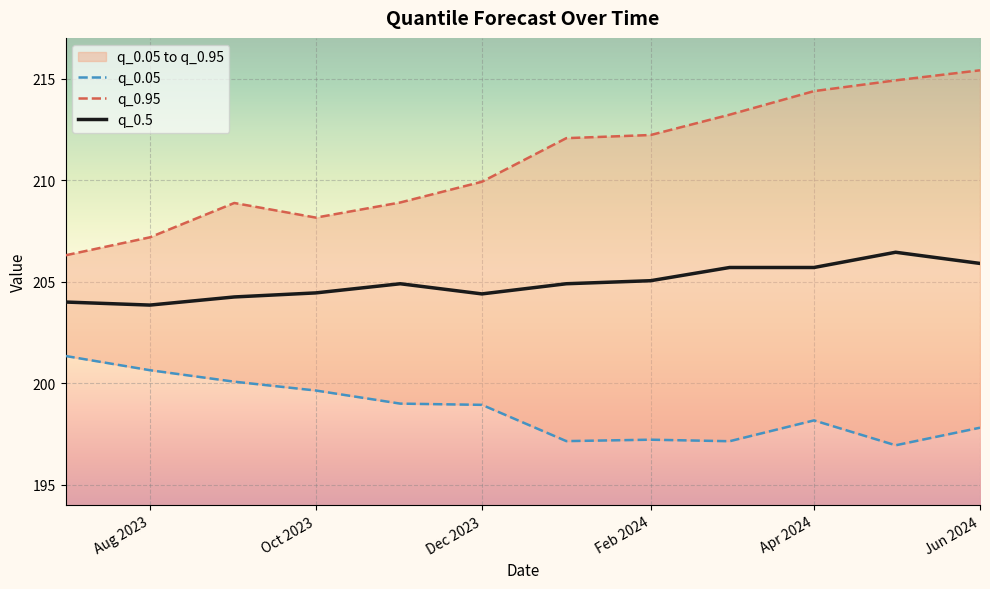

True or false: q_0.05 and q_0.5 cross at least once.

False